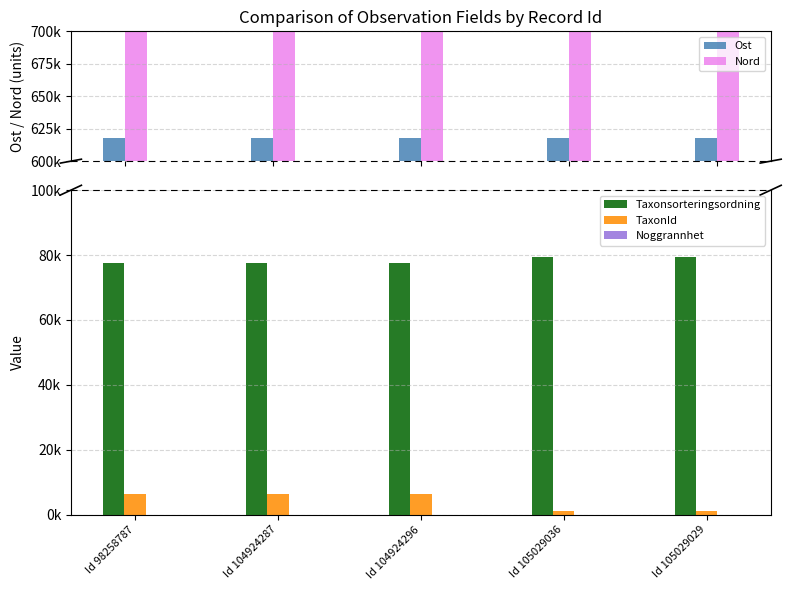

What is the average value of the Ost series?

617831.8